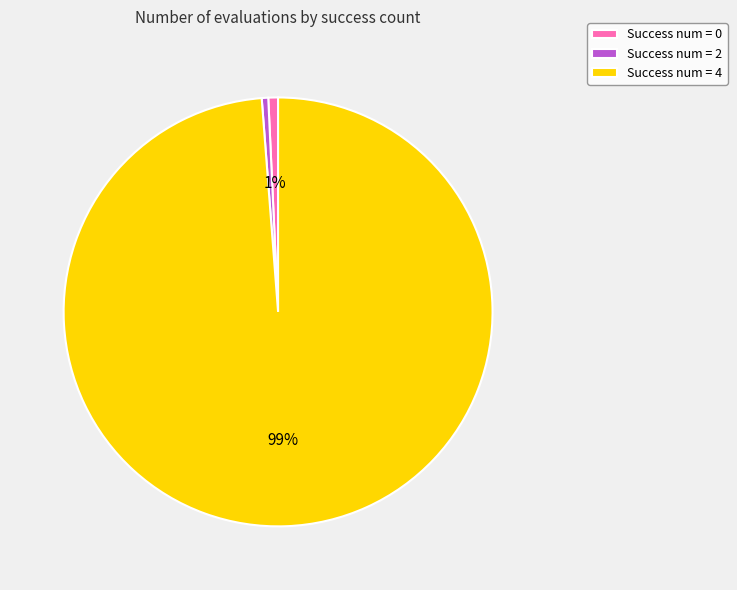

Is there a majority slice in this chart?

Yes